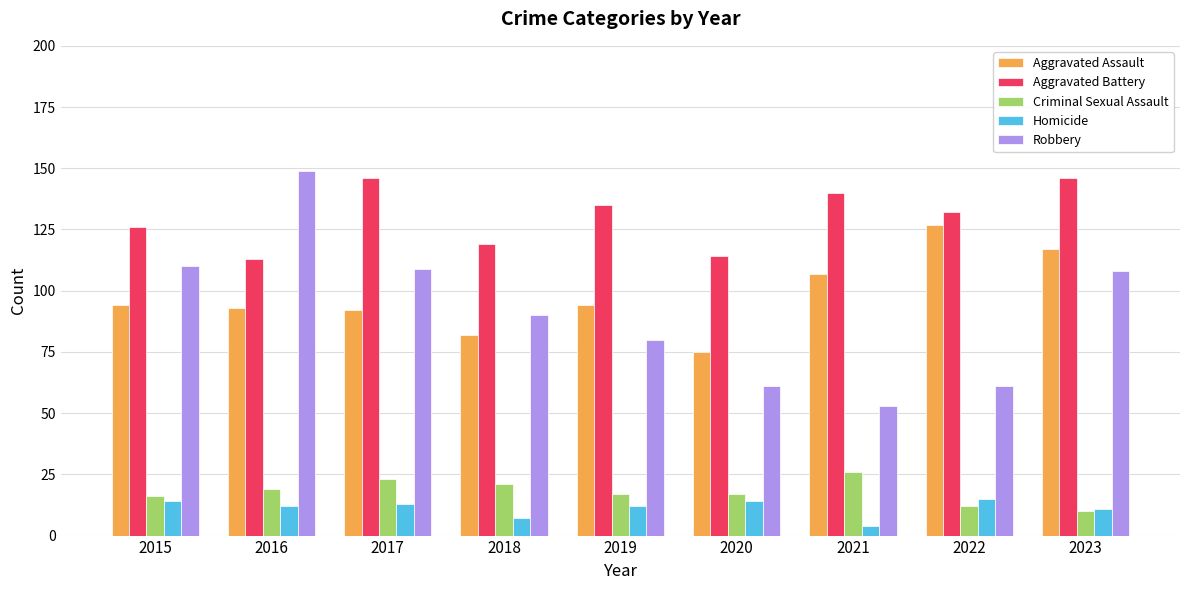

What is the total value across all series at 2020?

281